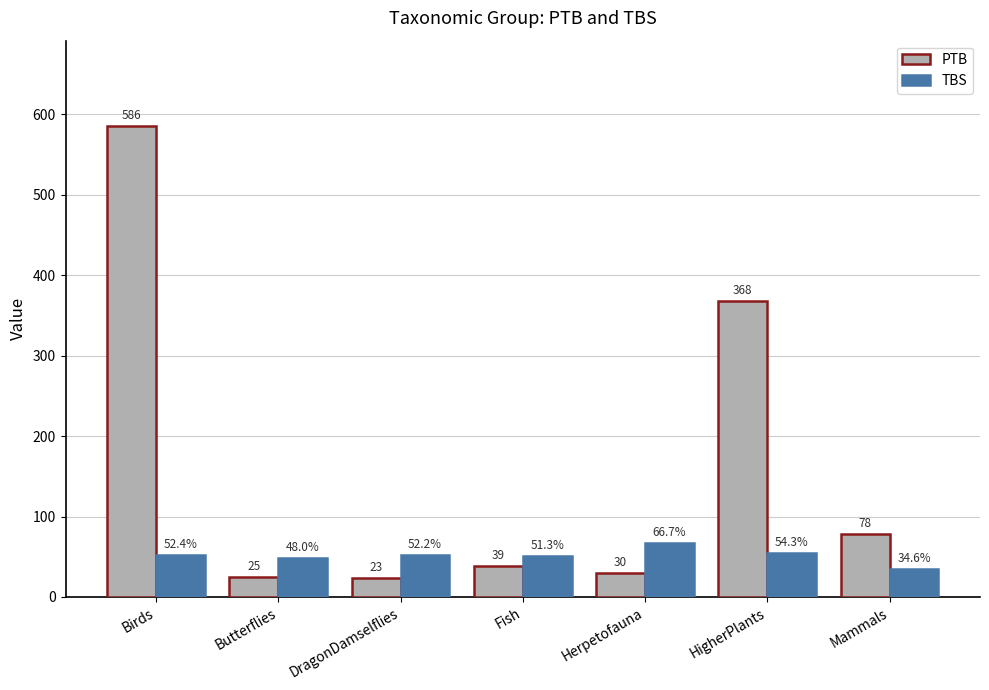

At which category is the sum across all series the highest?

Birds